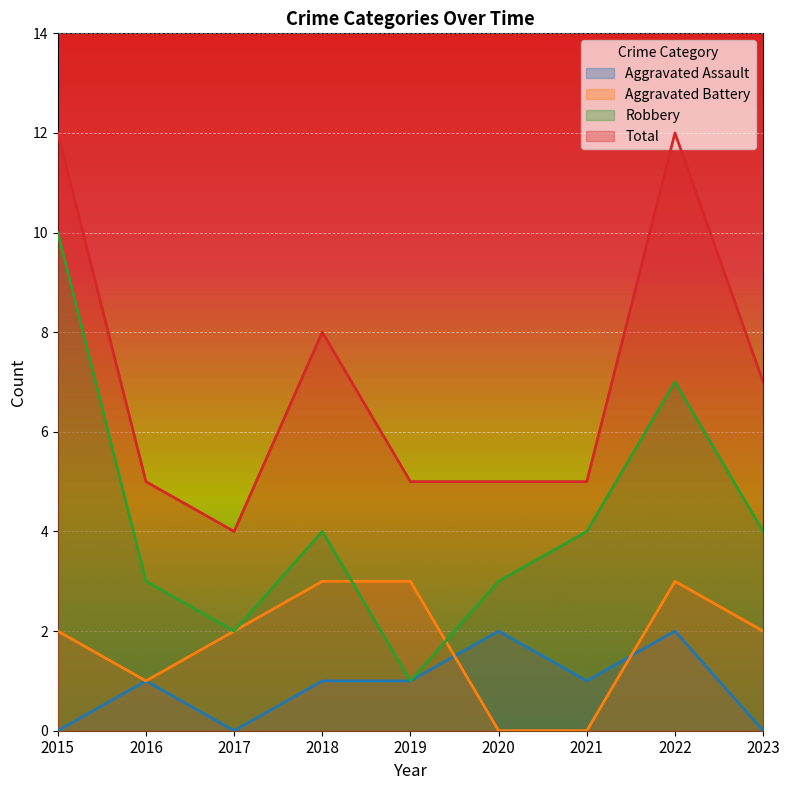

Between 2016 and 2021, which series saw the biggest shift?

Aggravated Battery